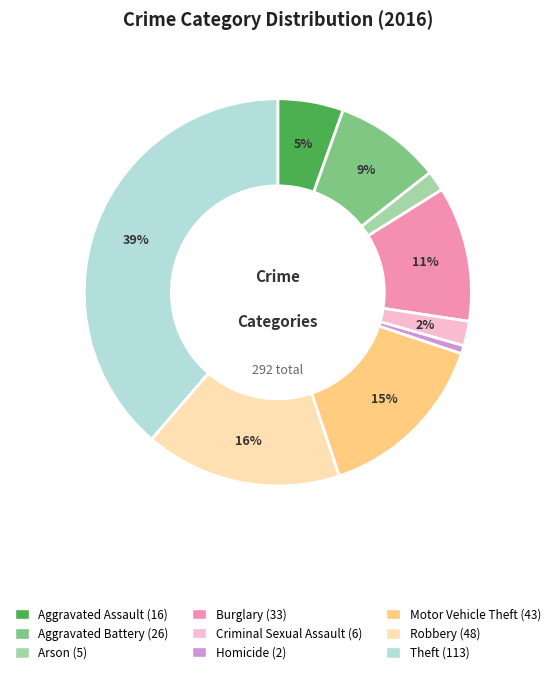

To the nearest percent, what portion does Homicide represent?

1%